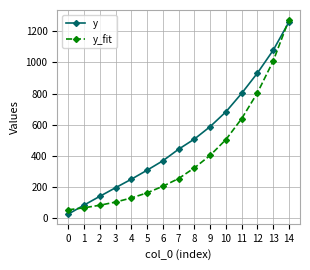

At which category is the sum across all series the highest?

14